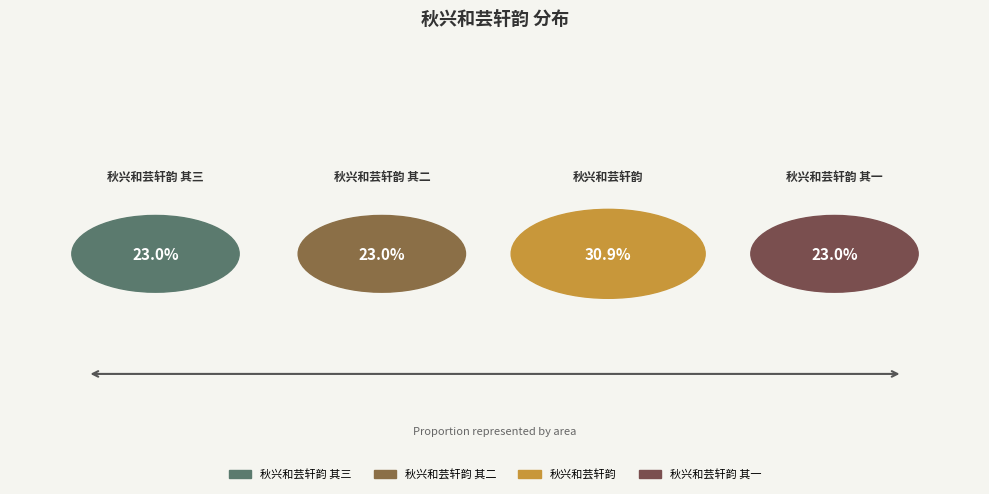

Which slice is the largest?

秋兴和芸轩韵